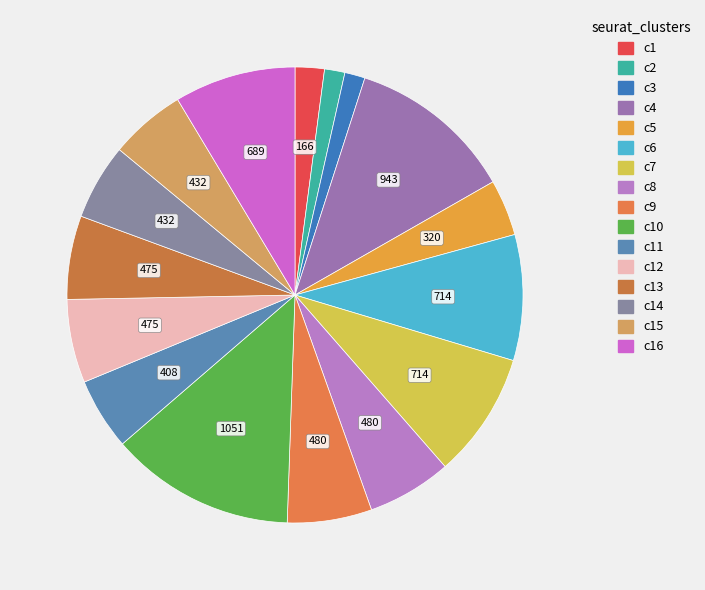

Count the number of slices in the pie.

16